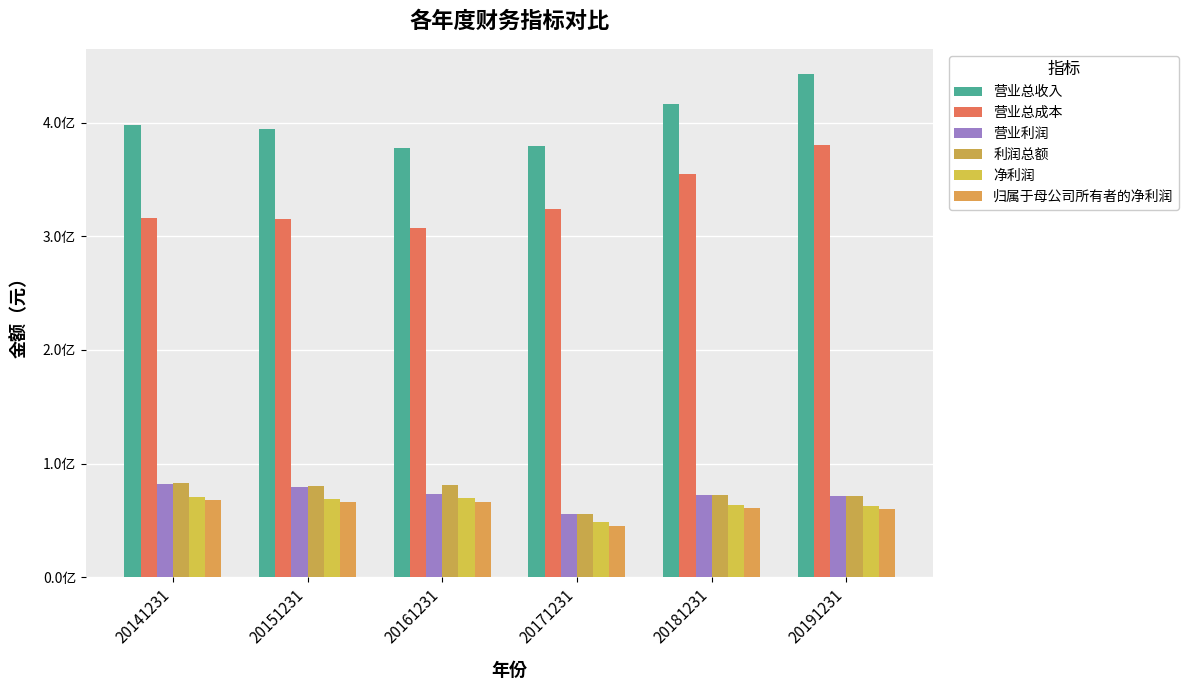

Are the bars grouped side by side (vs. stacked)?

Yes